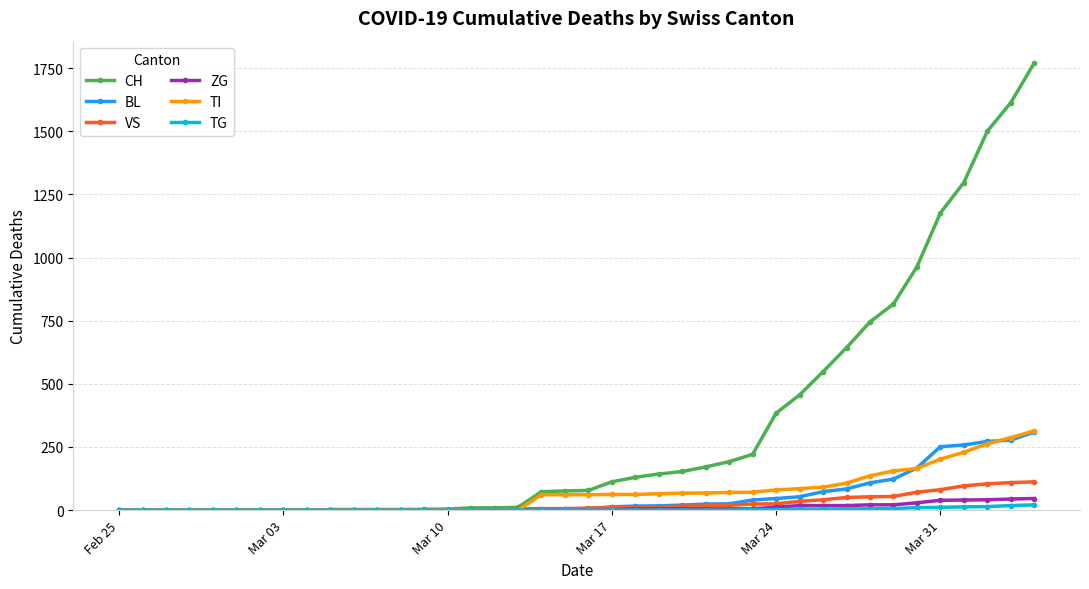

What is the maximum value shown in the chart?

1770